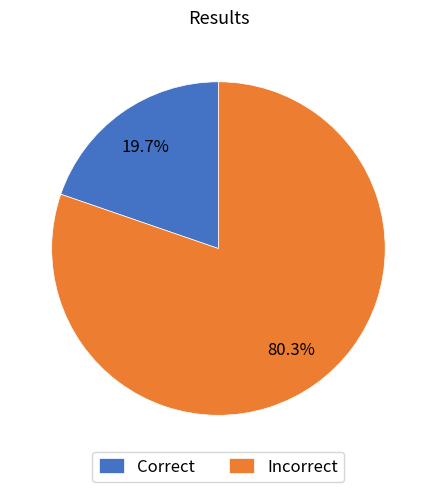

Rank the categories by value from highest to lowest.

Incorrect, Correct